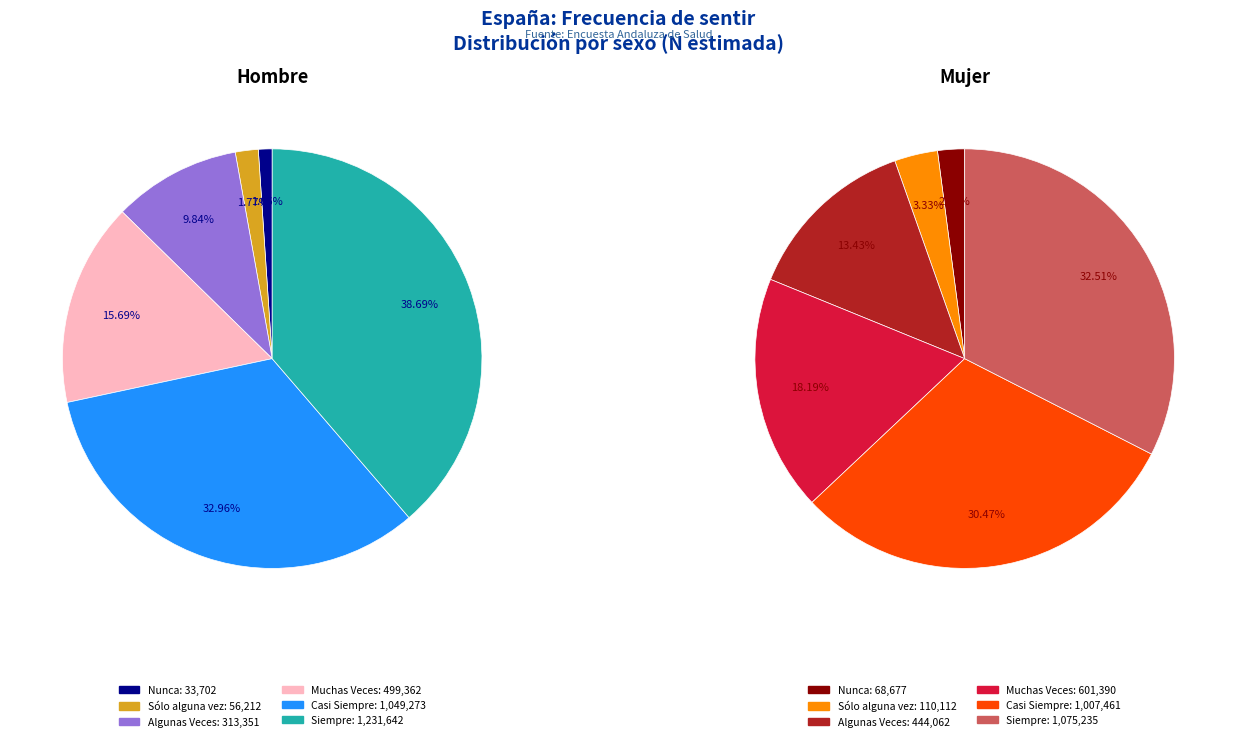

Is there any slice that represents more than half of the pie?

No